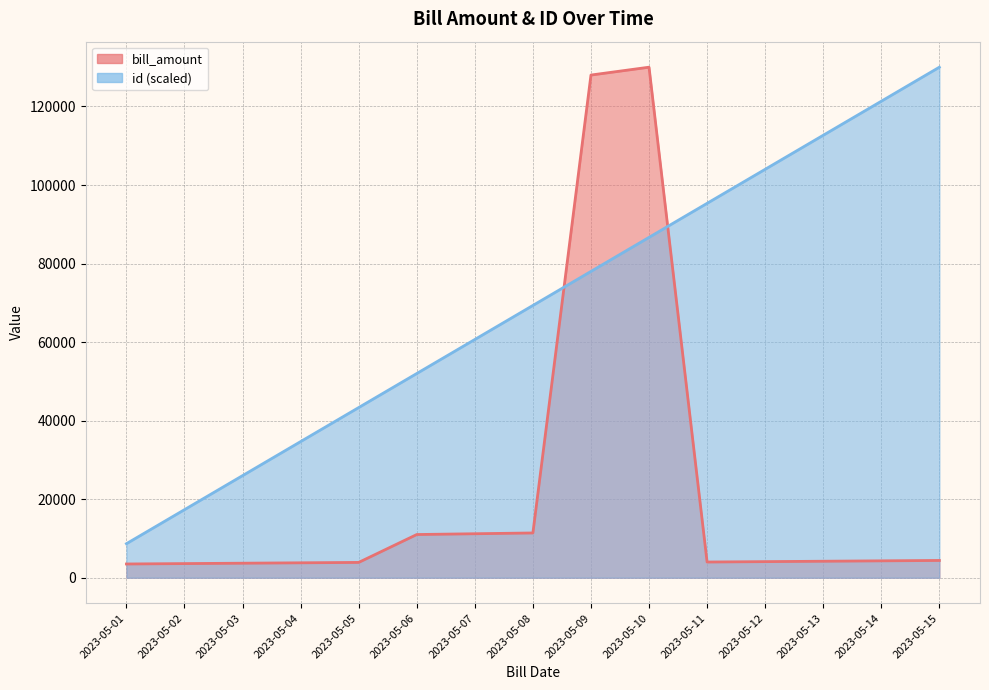

What value does the id series have at 2023-05-01?

8666.7